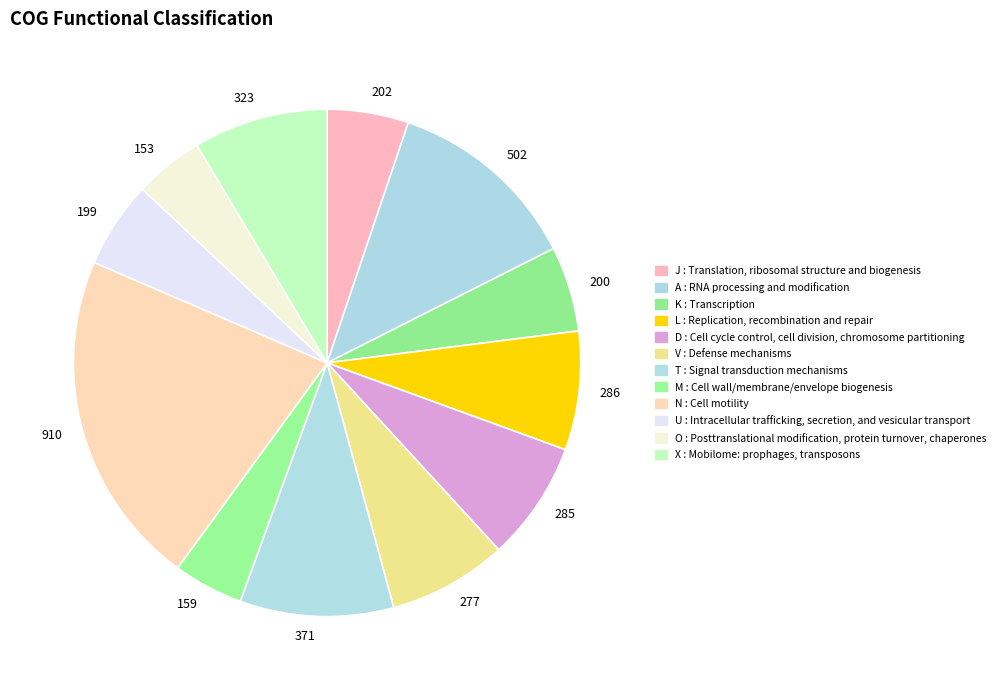

Do 200 and 199 together represent more than half of the pie?

No